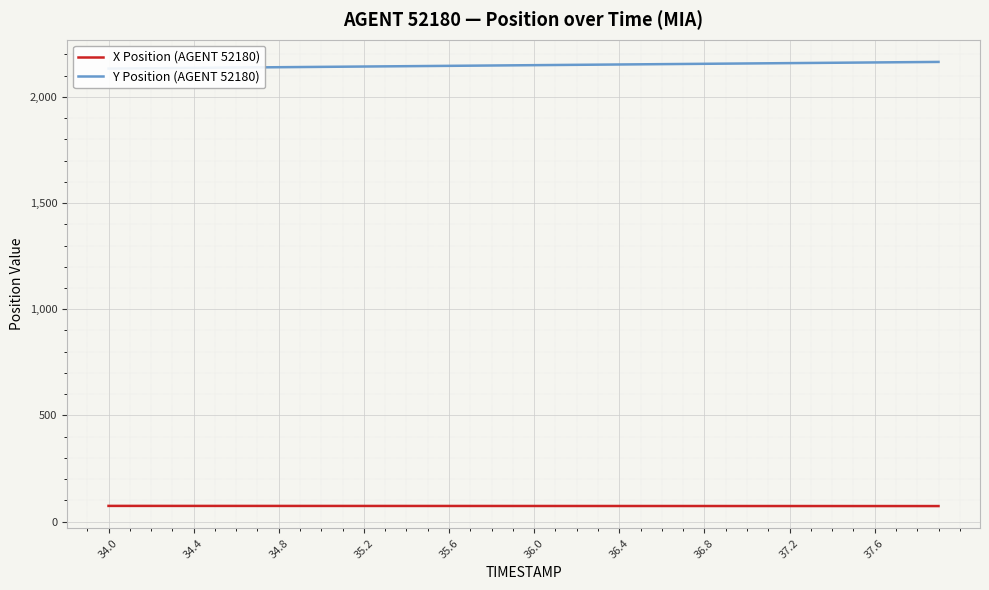

Reading right to left, what are all the values shown in this chart?

X Position (AGENT 52180): 72.9	72.9	73.0	73.0	73.0	73.0	73.0	73.1	73.1	73.1	73.1	73.1	73.2	73.2	73.2	73.2	73.3	73.3	73.3	73.3	73.3	73.3	73.4	73.4	73.4	73.4	73.4	73.5	73.5	73.5	73.5	73.6	73.6	73.6	73.6	73.6	73.7	73.7	73.7	73.7
Y Position (AGENT 52180): 2164.9	2164.1	2163.2	2162.4	2161.6	2160.8	2160.0	2159.2	2158.4	2157.6	2156.8	2156.0	2155.2	2154.4	2153.6	2152.8	2152.0	2151.2	2150.4	2149.6	2148.8	2148.0	2147.2	2146.4	2145.6	2144.8	2144.0	2143.2	2142.4	2141.6	2140.8	2140.0	2139.2	2138.4	2137.6	2136.8	2135.9	2135.1	2134.3	2133.5